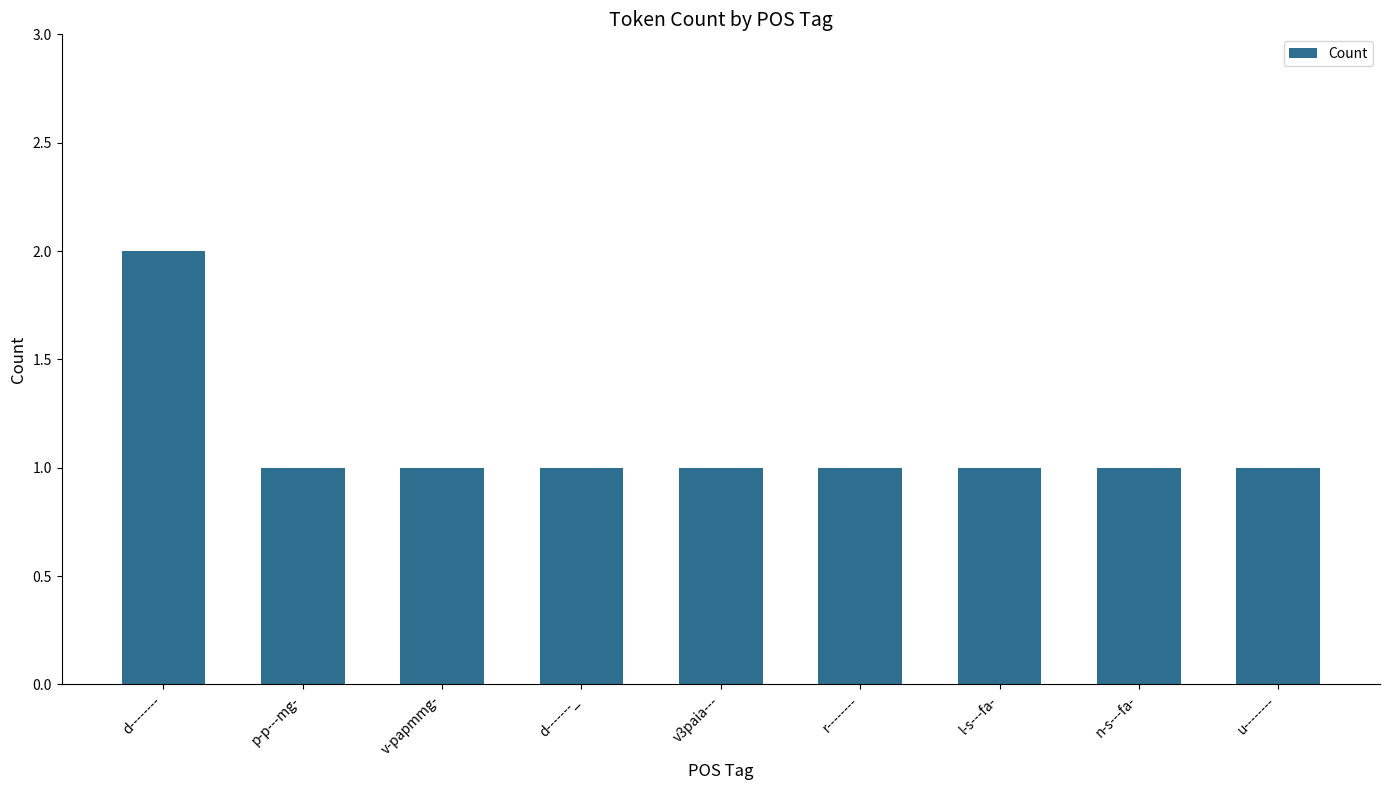

The chart shows a value of 2 at d--------. True or false?

True